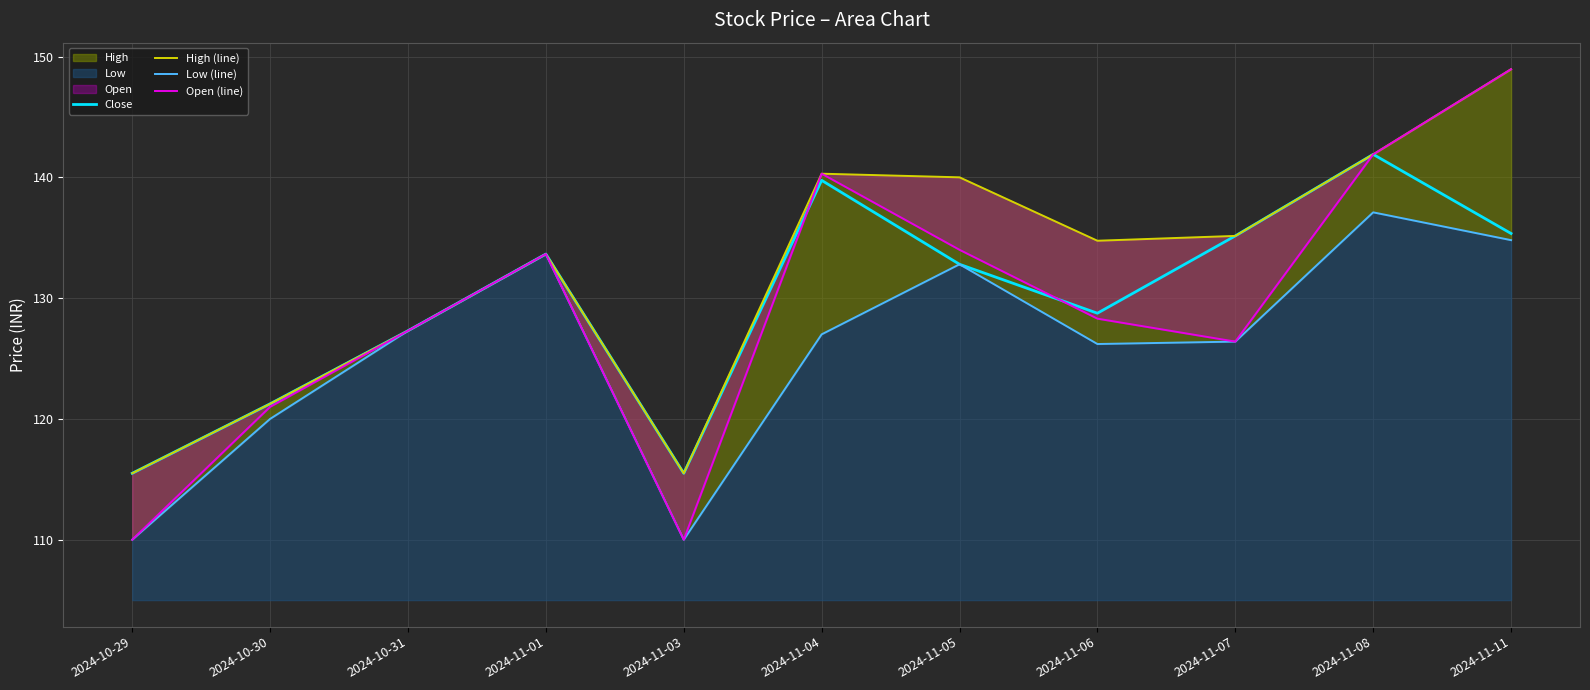

True or false: Close and High (line) intersect in this chart.

False